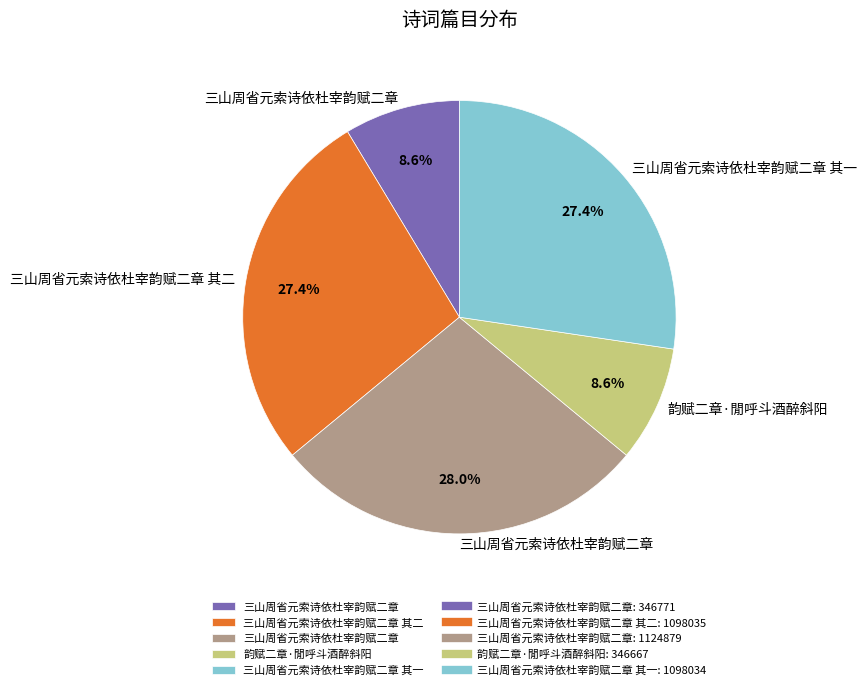

How many segments does this pie chart have?

5